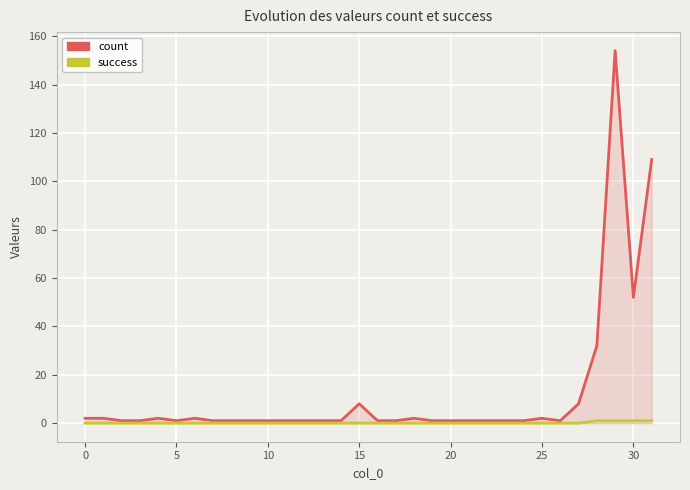

True or false: success and count cross at least once.

False